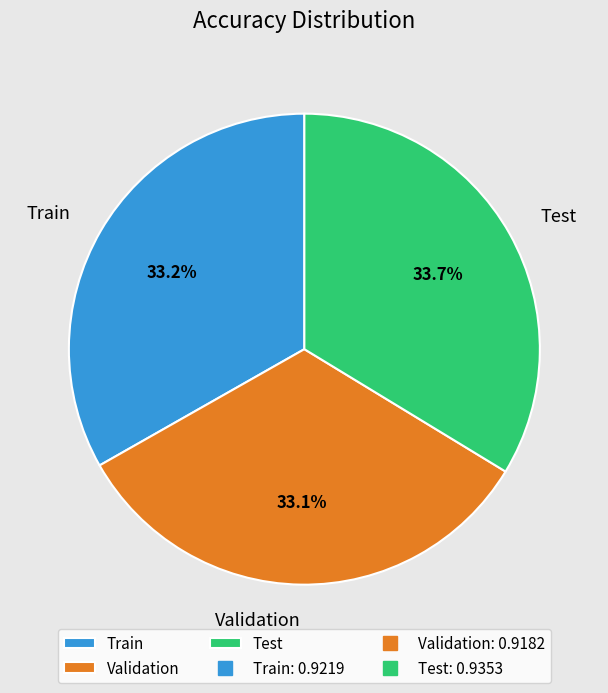

Combined, do Train and Test account for over 50%?

Yes